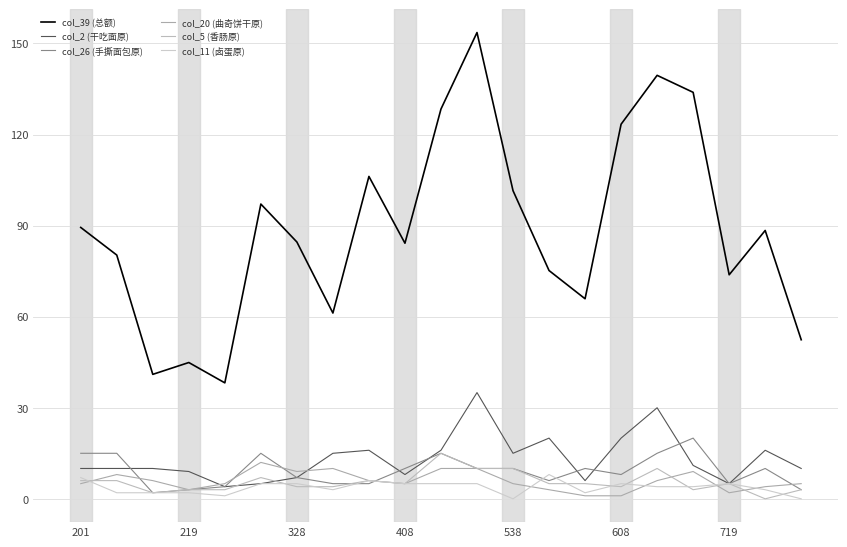

How many lines are shown in the chart?

6